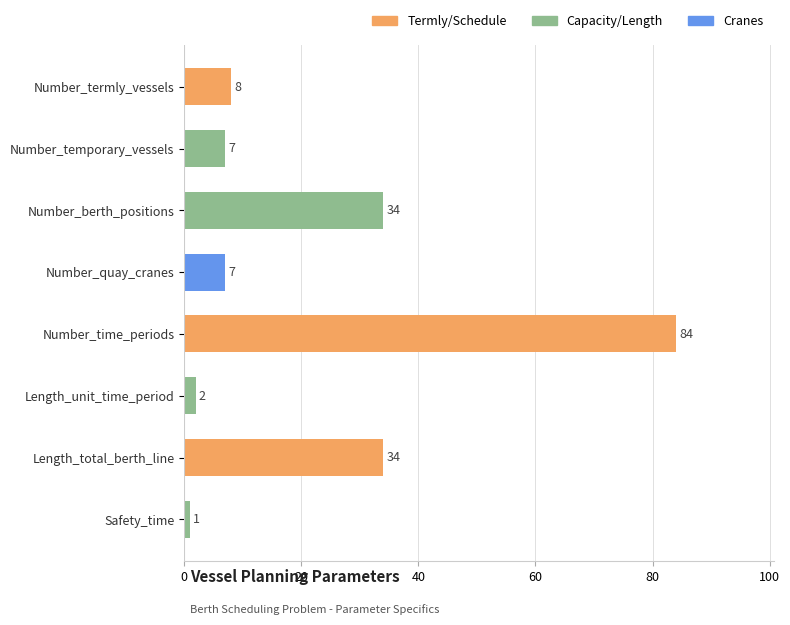

What position from the top is Number_termly_vessels?

1